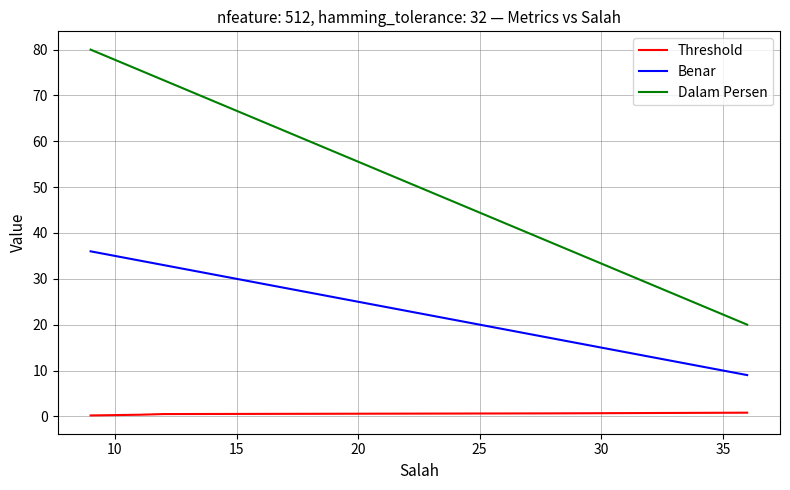

True or false: Benar and Threshold cross at least once.

False